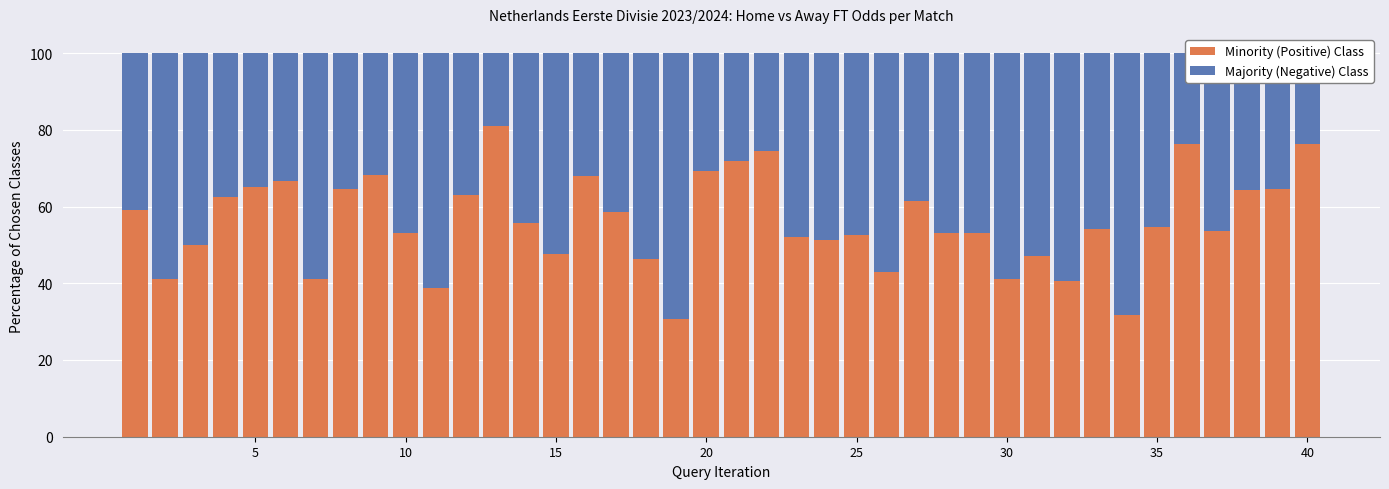

What is the minimum value for Minority (Positive) Class?

30.6